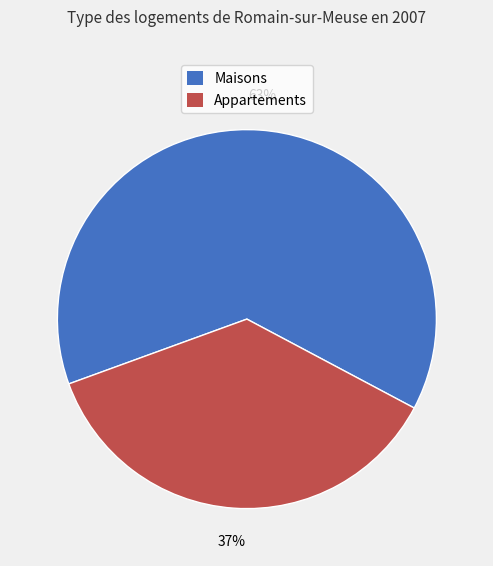

Is there a majority slice in this chart?

Yes